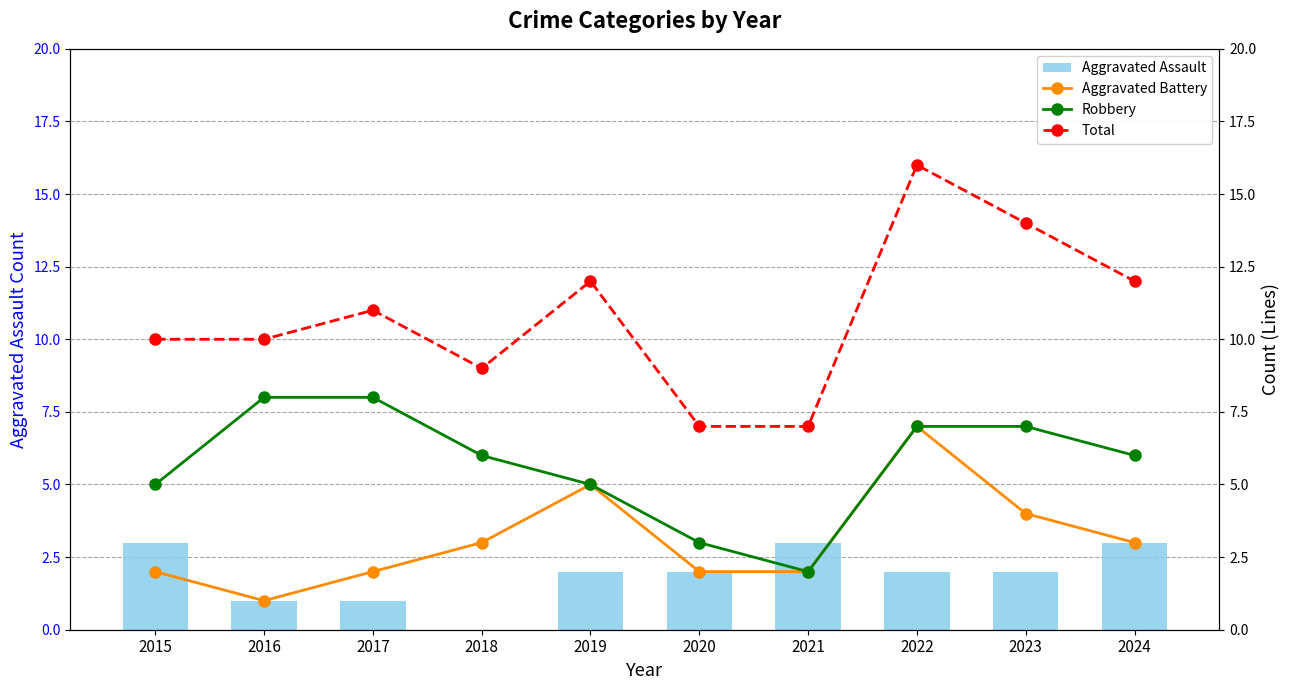

Rank the series by their maximum value, from lowest to highest.

Aggravated Assault, Aggravated Battery, Robbery, Total